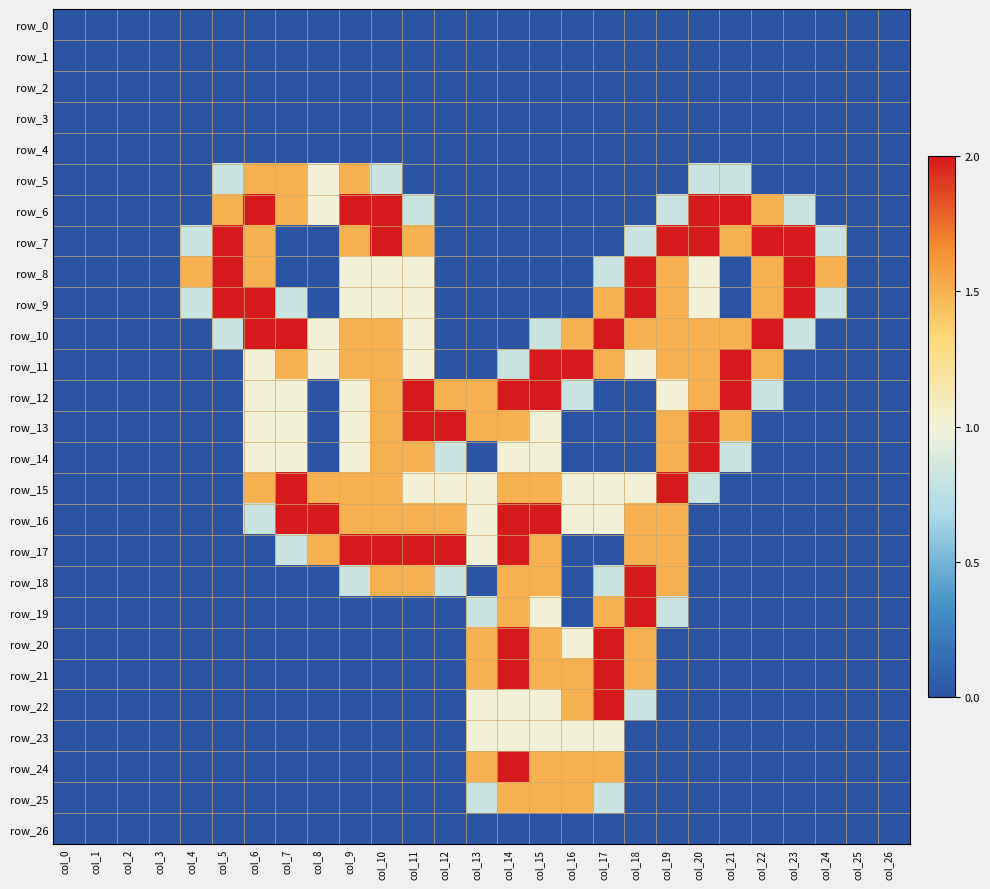

How many distinct data groups are displayed?

27